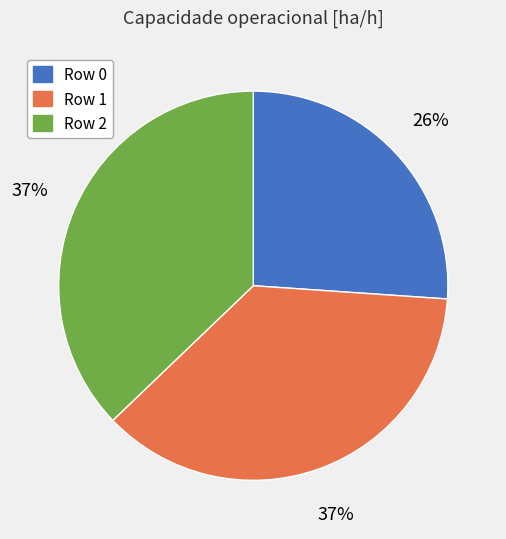

Is the sum of Row 0 and Row 1 greater than half?

Yes